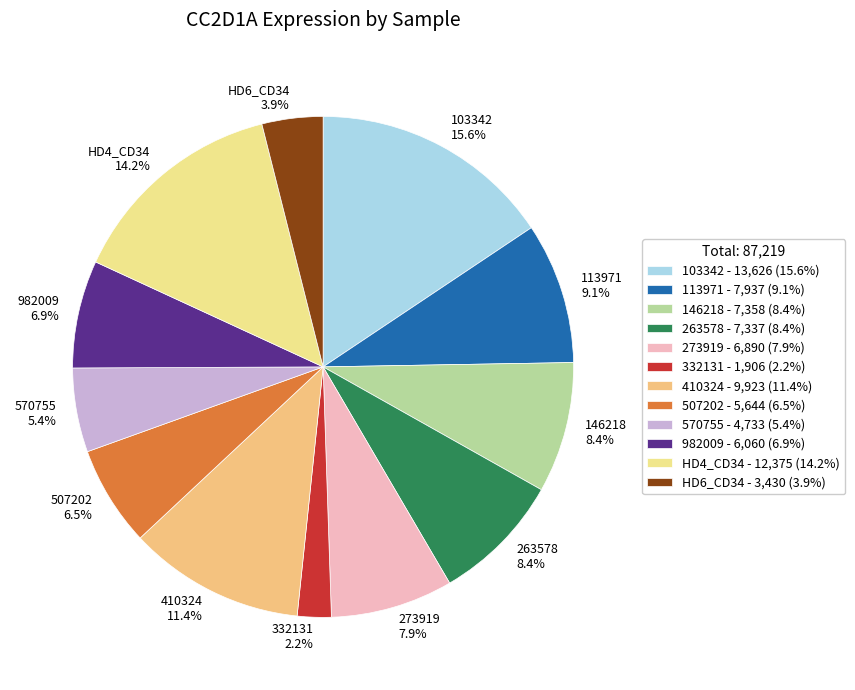

Is HD6_CD34 3.9% the majority of the pie?

No